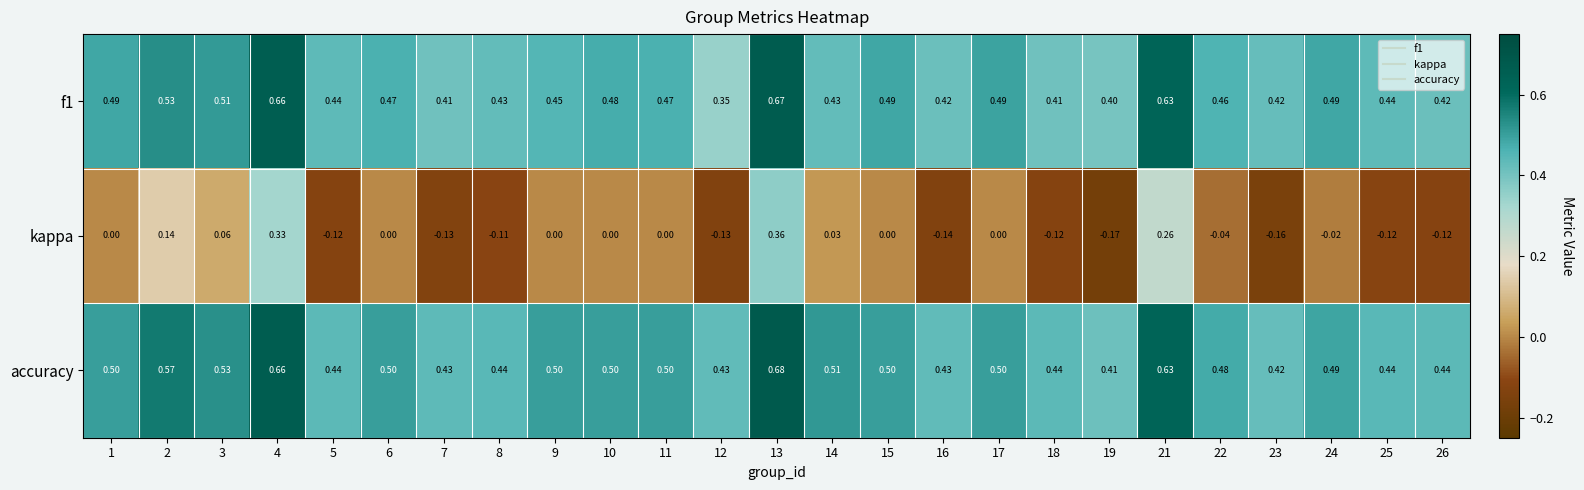

Is the value of kappa at 9 greater than the value of accuracy at 5?

No